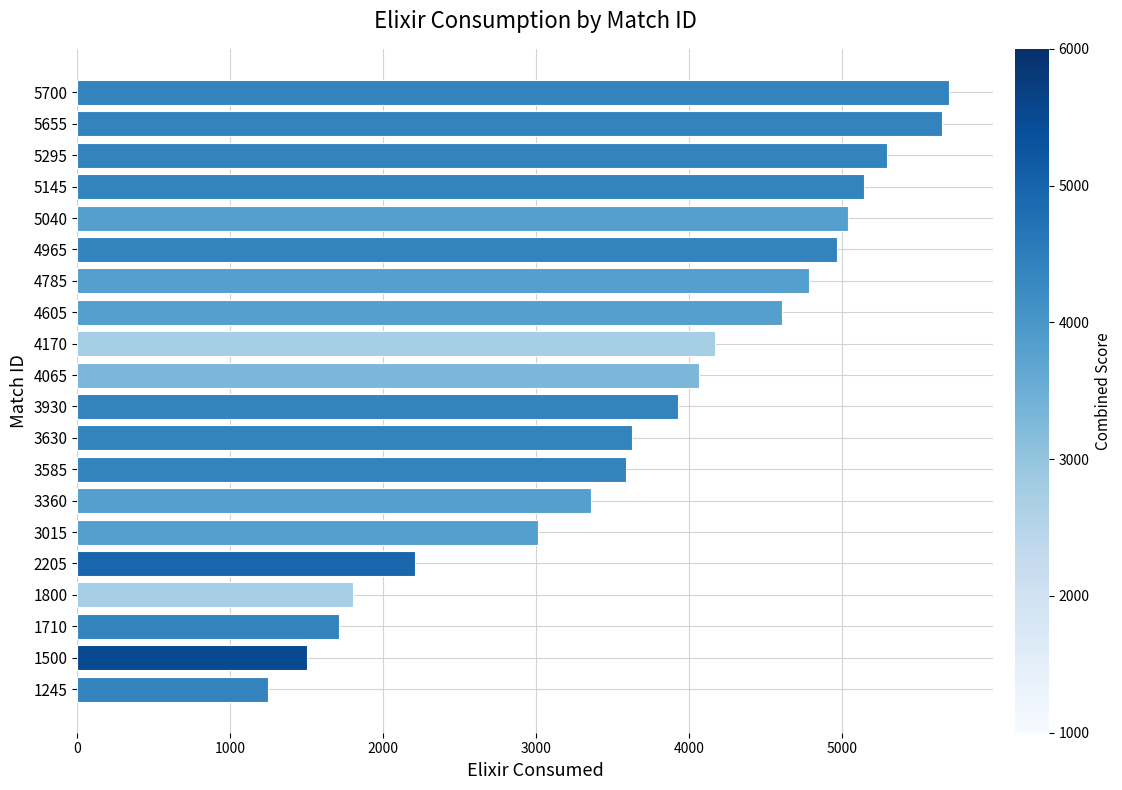

Reading top to bottom, extract all data points from this chart.

5700=5700	5655=5655	5295=5295	5145=5145	5040=5040	4965=4965	4785=4785	4605=4605	4170=4170	4065=4065	3930=3930	3630=3630	3585=3585	3360=3360	3015=3015	2205=2205	1800=1800	1710=1710	1500=1500	1245=1245